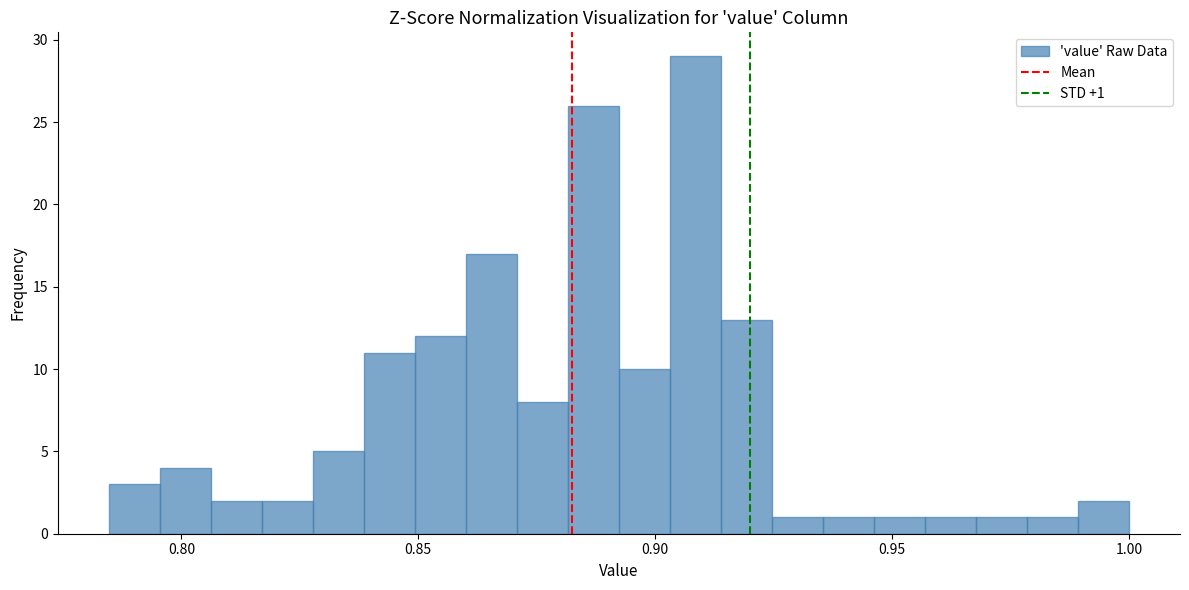

Around what value on the x-axis is the tallest bar? Give the approximate position of its centre, as read against the axis.

0.910